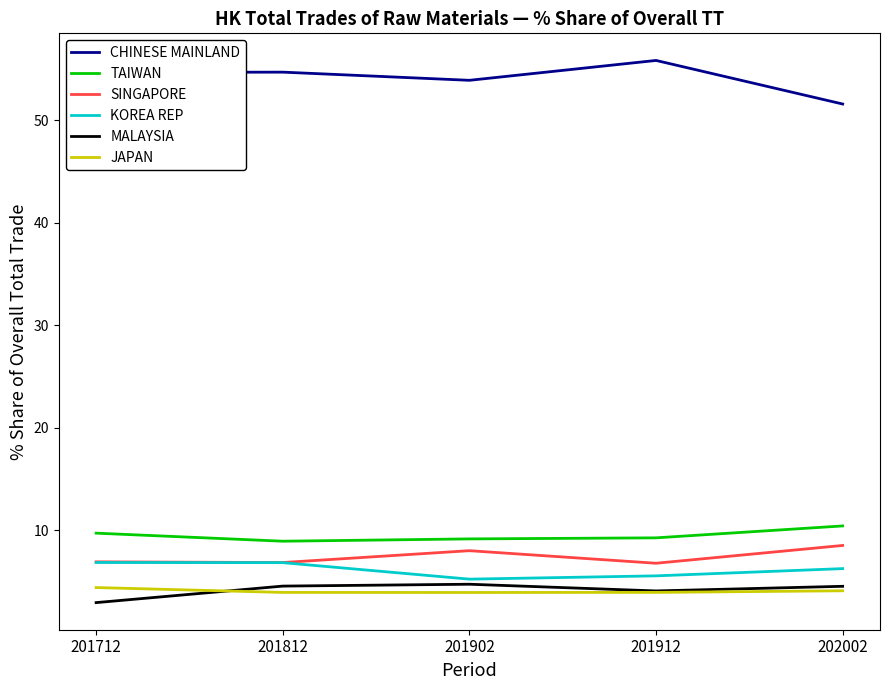

Does the chart have visible grid lines?

No